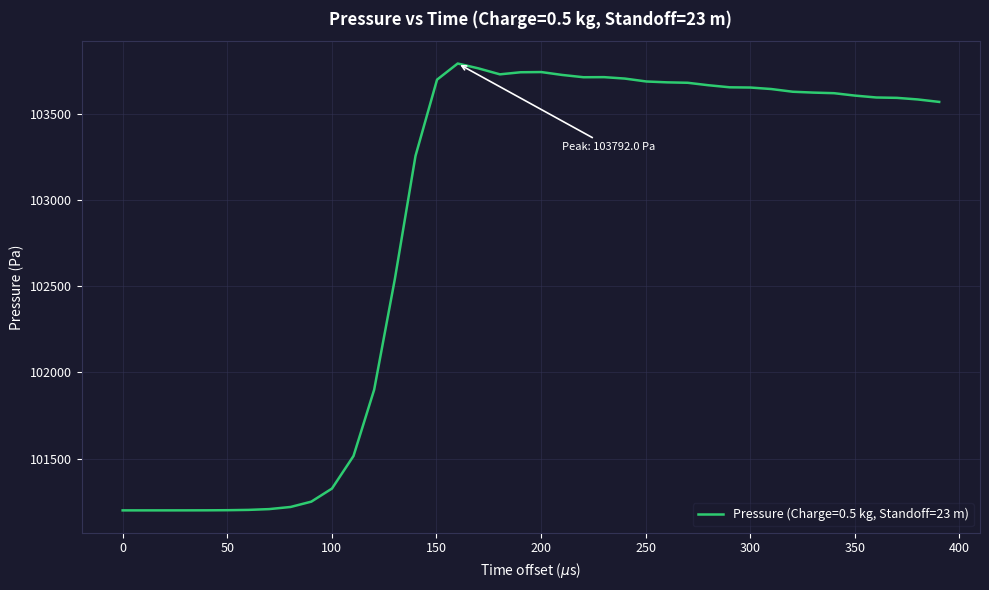

What is the difference between the maximum and minimum values?

2592.0